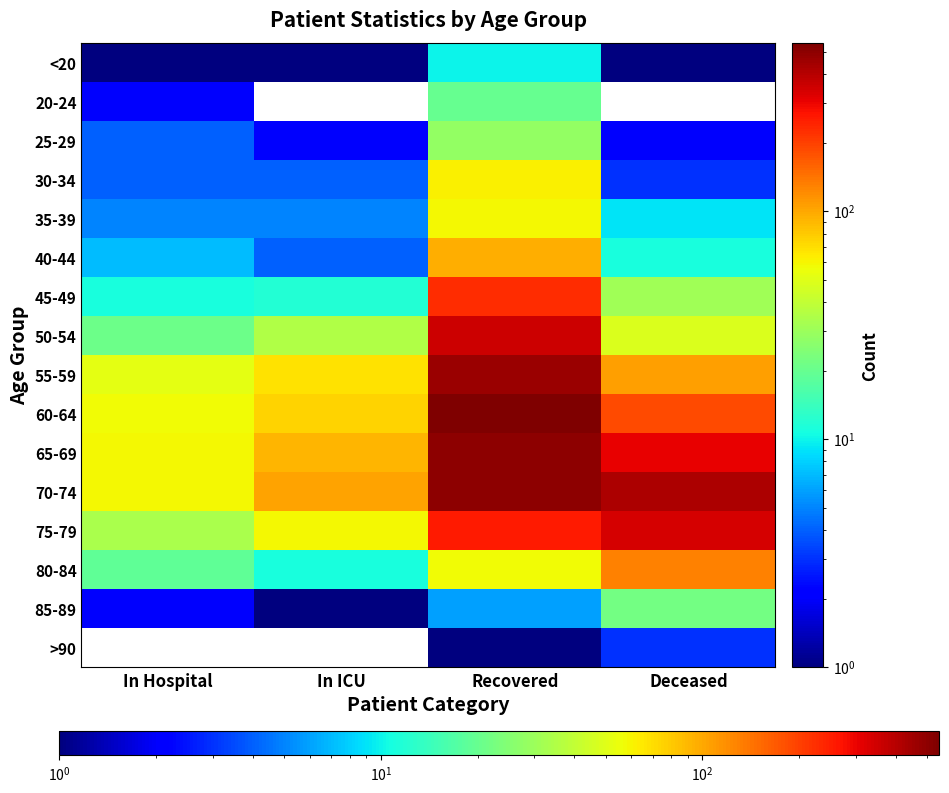

What is the average value of the 40-44 series?

30